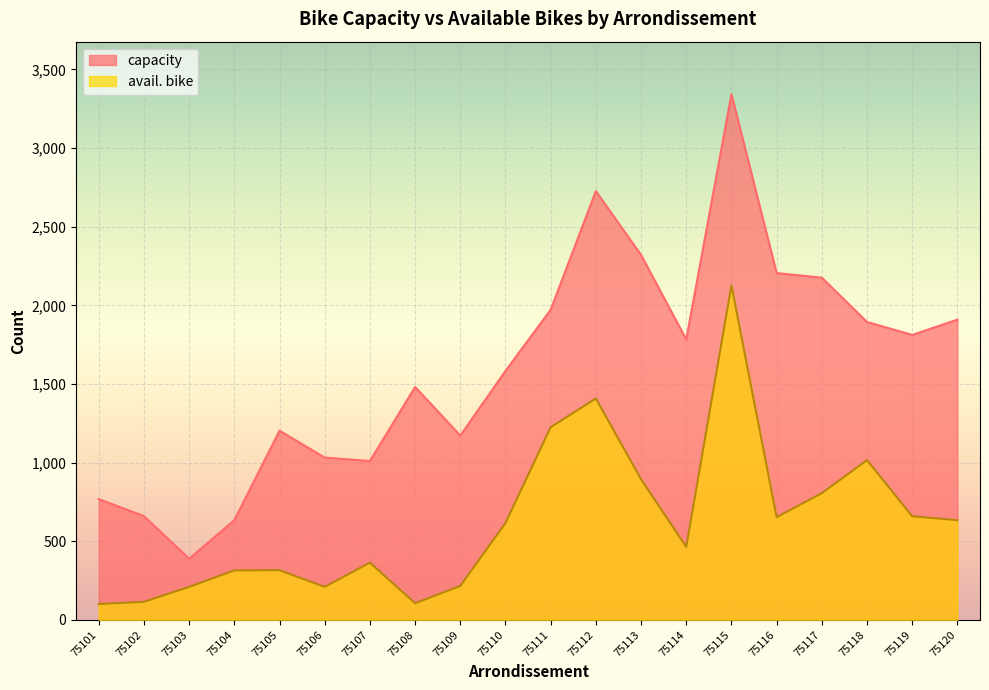

At which label does avail. bike reach its peak?

75115